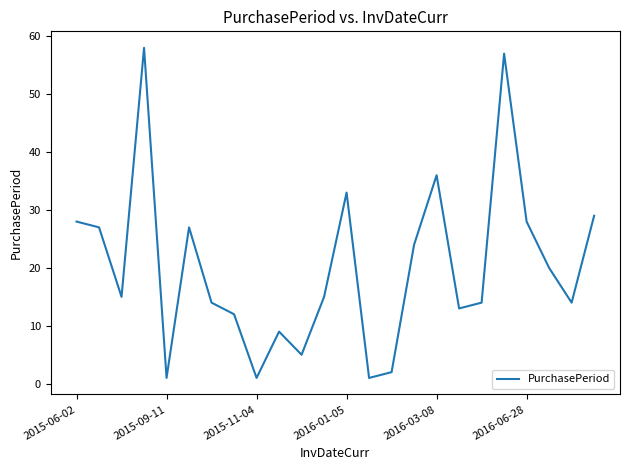

What is the greatest value displayed?

58